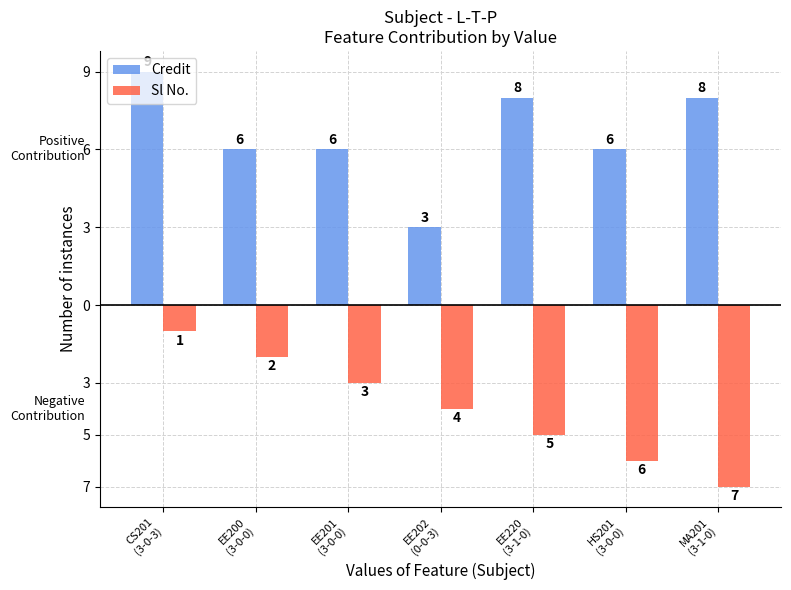

List the series in order of their overall mean, highest first.

Credit, Sl No.